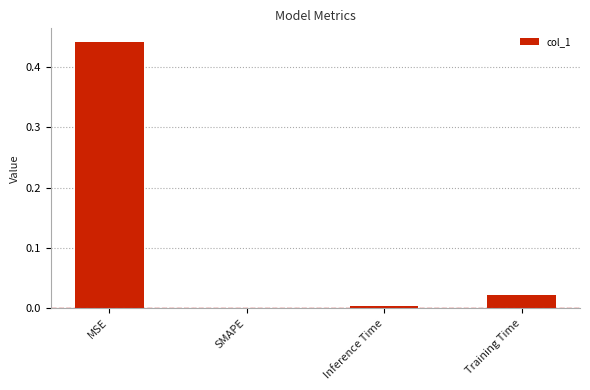

True or false: the data shows 0.1 at MSE.

False